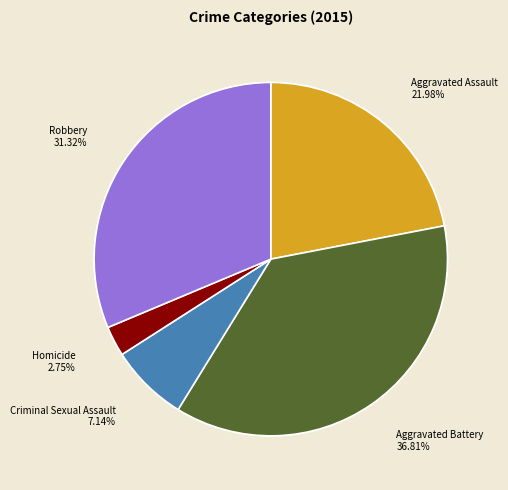

True or false: Homicide accounts for 3% of the total.

True